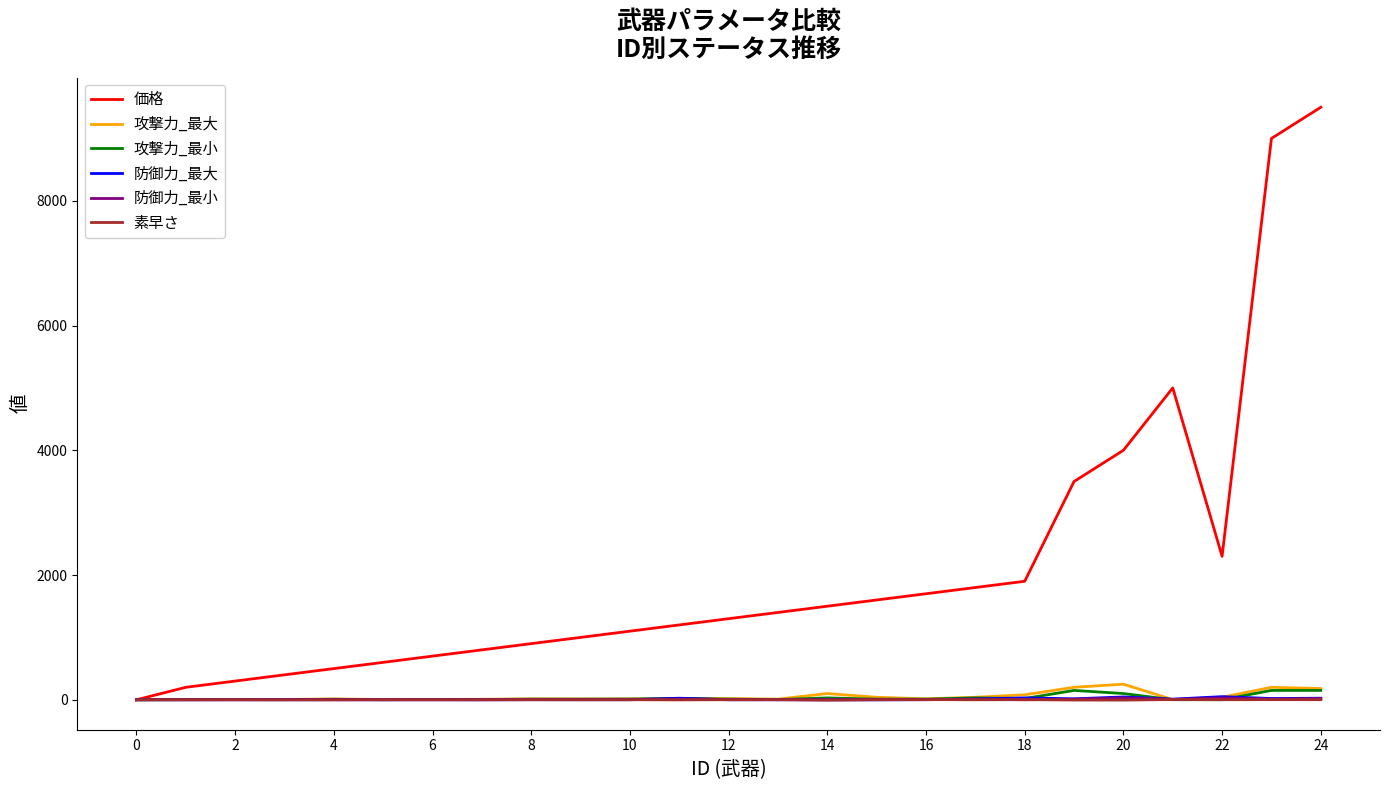

What is the maximum value for 攻撃力_最小?

150